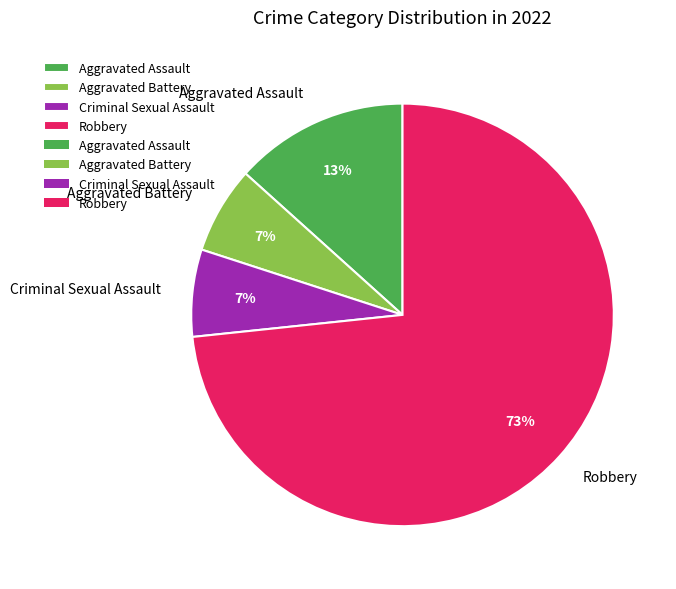

To the nearest percent, what portion does Aggravated Assault represent?

13%